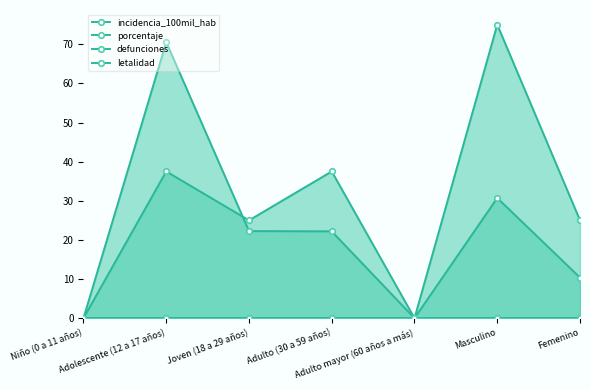

What is the spread (max minus min) of values at Adulto (30 a 59 años)?

37.5